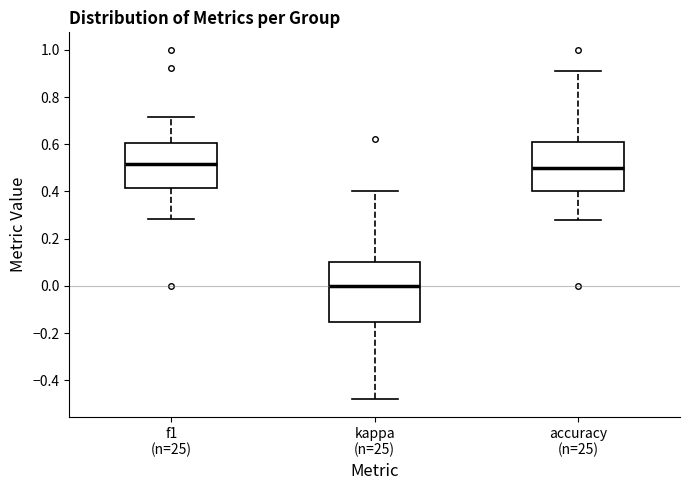

Where does the lower whisker of the box for accuracy (n=25) end on the y-axis? The values are not printed on the chart, so give them approximately, as read against the axis.

0.28